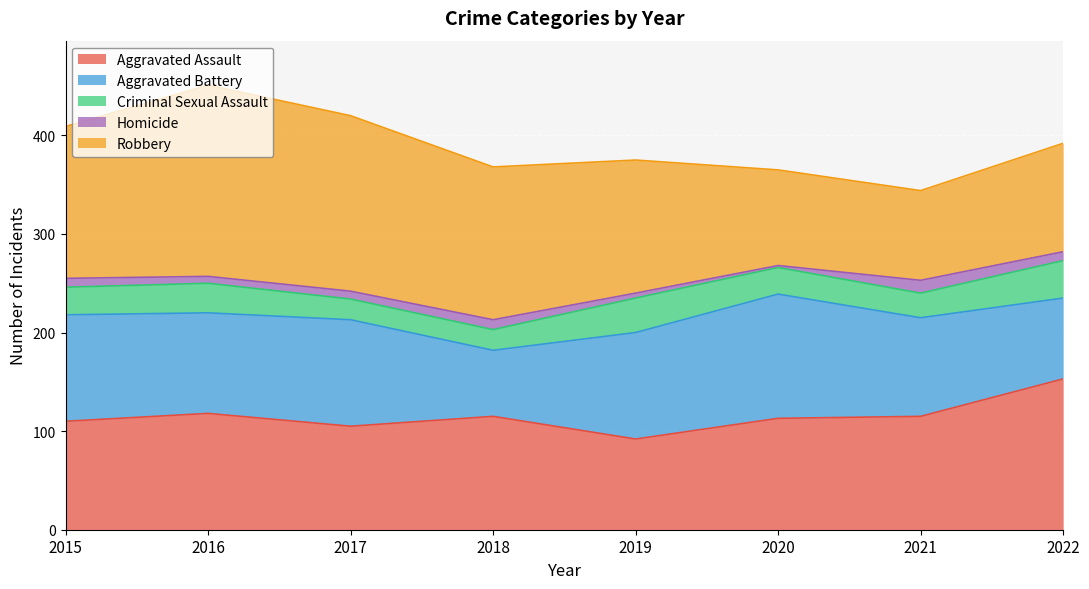

Which series has the largest total across all categories?

Robbery